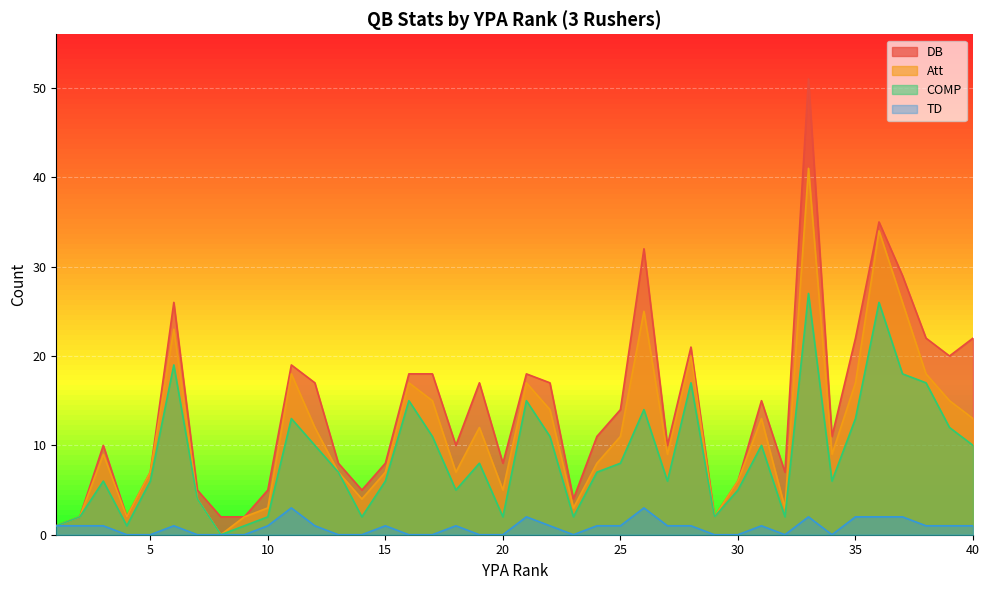

Reading right to left, extract all data points from this chart.

DB: 22	20	22	29	35	22	11	51	7	15	6	2	21	10	32	14	11	4	17	18	8	17	10	18	18	8	5	8	17	19	5	2	2	5	26	7	2	10	2	1
Att: 13	15	18	26	34	17	9	41	3	13	6	2	20	9	25	11	8	3	14	17	5	12	7	15	17	7	4	7	12	18	3	2	0	4	23	7	2	9	2	1
COMP: 10	12	17	18	26	13	6	27	2	10	5	2	17	6	14	8	7	2	11	15	2	8	5	11	15	6	2	7	10	13	2	1	0	4	19	6	1	6	2	1
TD: 1	1	1	2	2	2	0	2	0	1	0	0	1	1	3	1	1	0	1	2	0	0	1	0	0	1	0	0	1	3	1	0	0	0	1	0	0	1	1	1